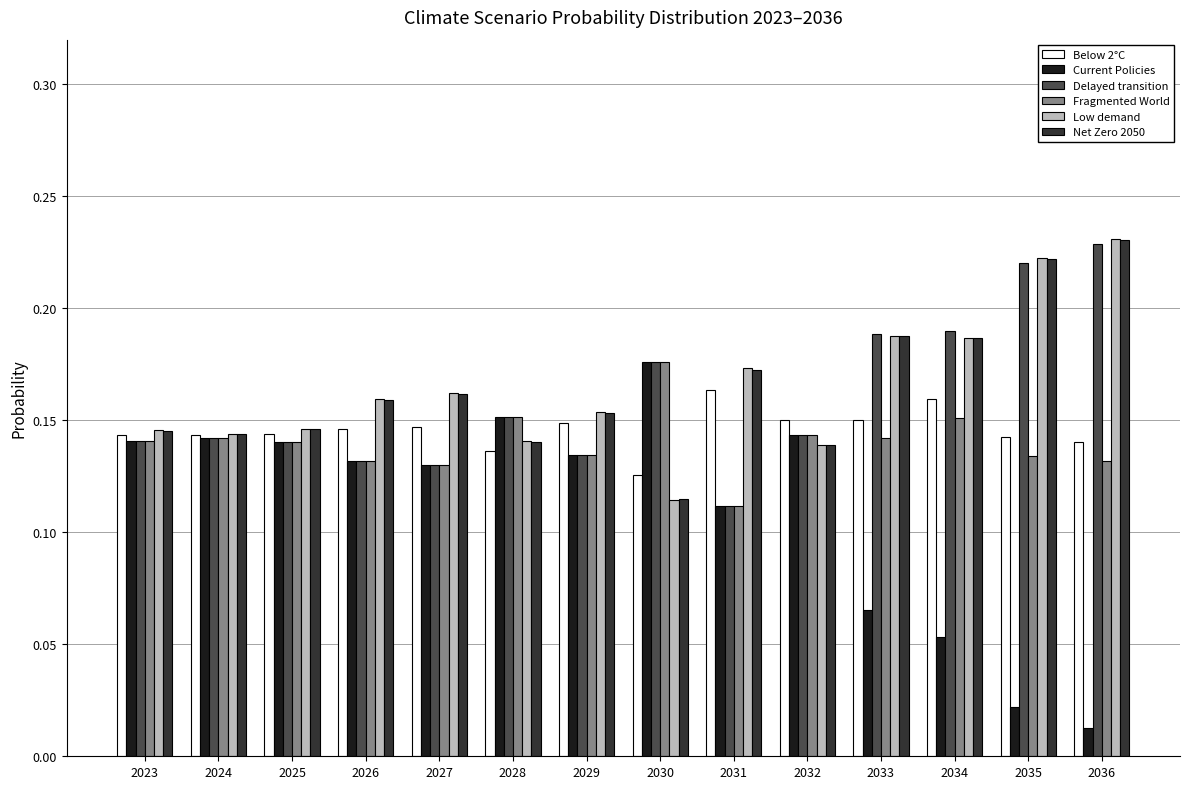

The value of Below 2°C at 2036 is 0.0. True or false?

False